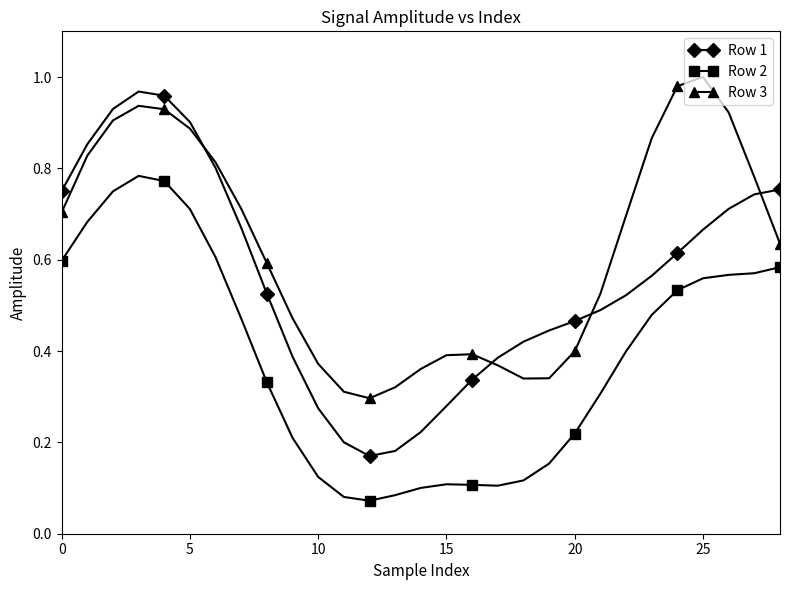

Does the chart have visible grid lines?

No